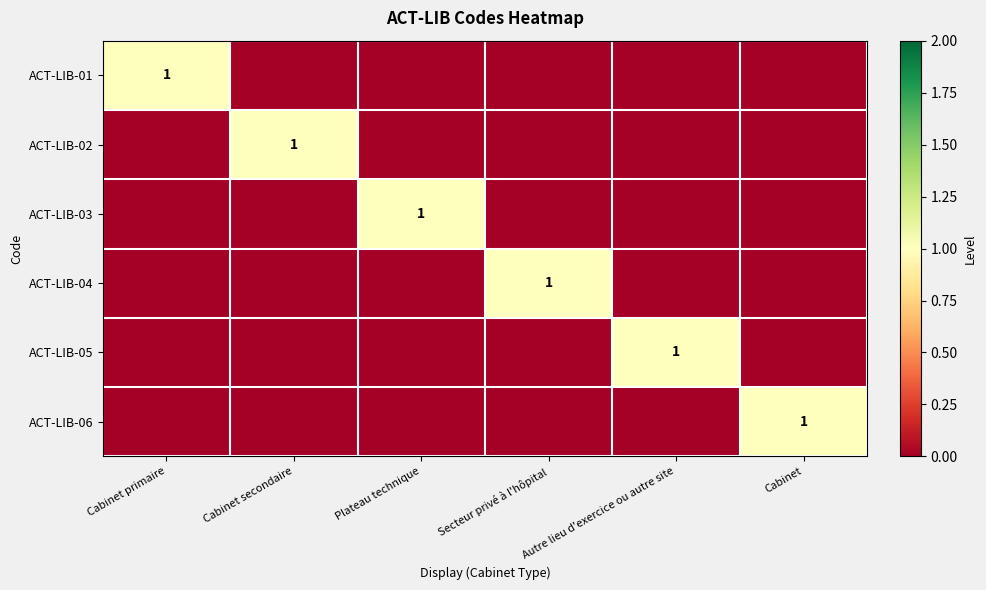

What is the difference between the ACT-LIB-06 values at Secteur privé à l'hôpital and Cabinet?

1